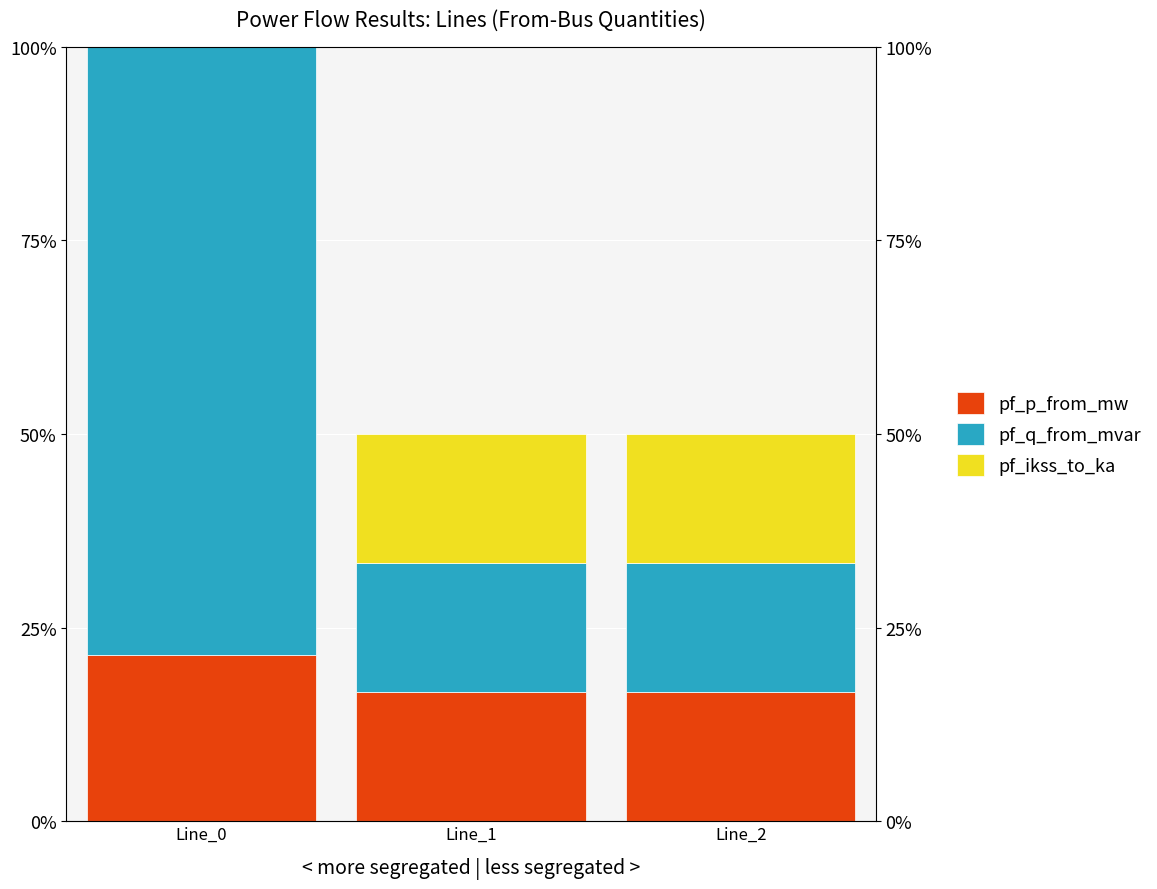

The pf_p_from_mw series shows 0.2 at Line_1. True or false?

True